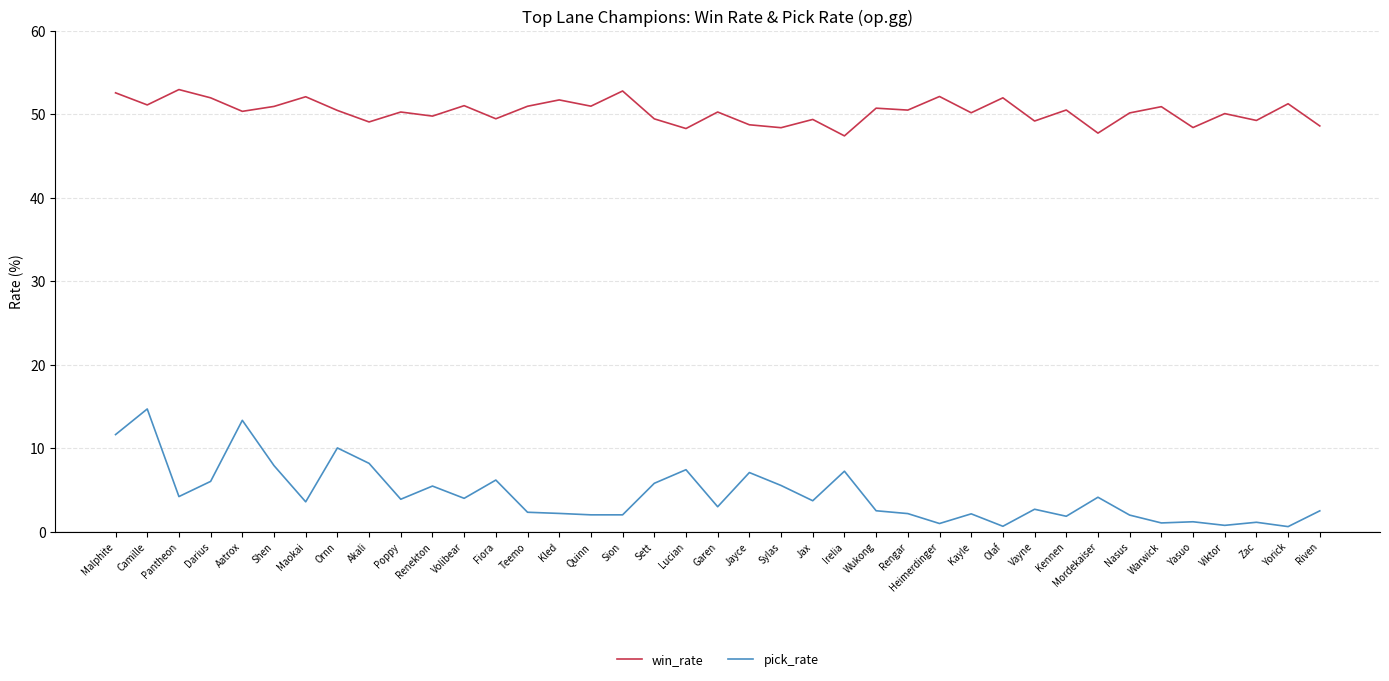

Is it true that win_rate equals 50.8 at Wukong?

True